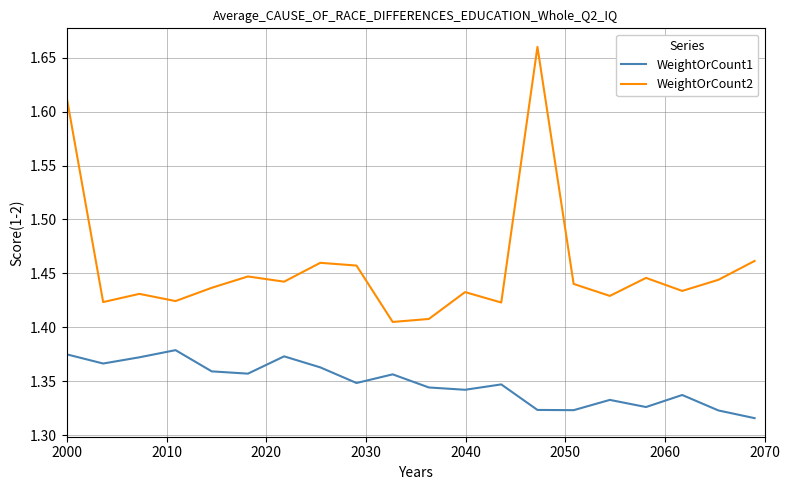

True or false: WeightOrCount2 and WeightOrCount1 intersect in this chart.

False